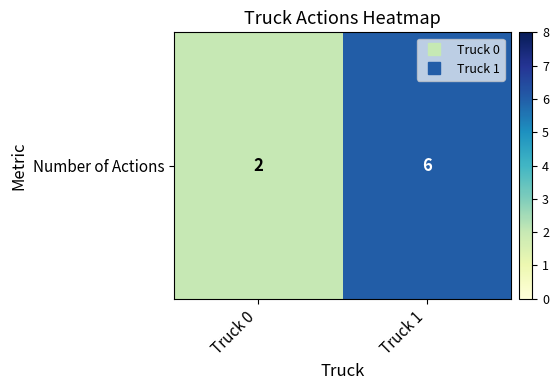

What is the difference between the values at Truck 0 and Truck 1?

4